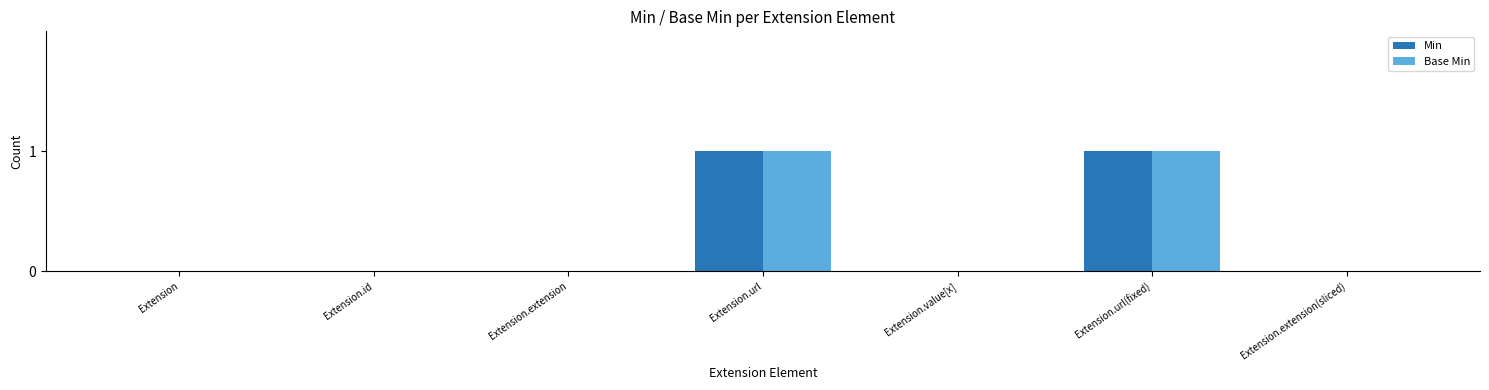

How many series are shown in this chart?

2